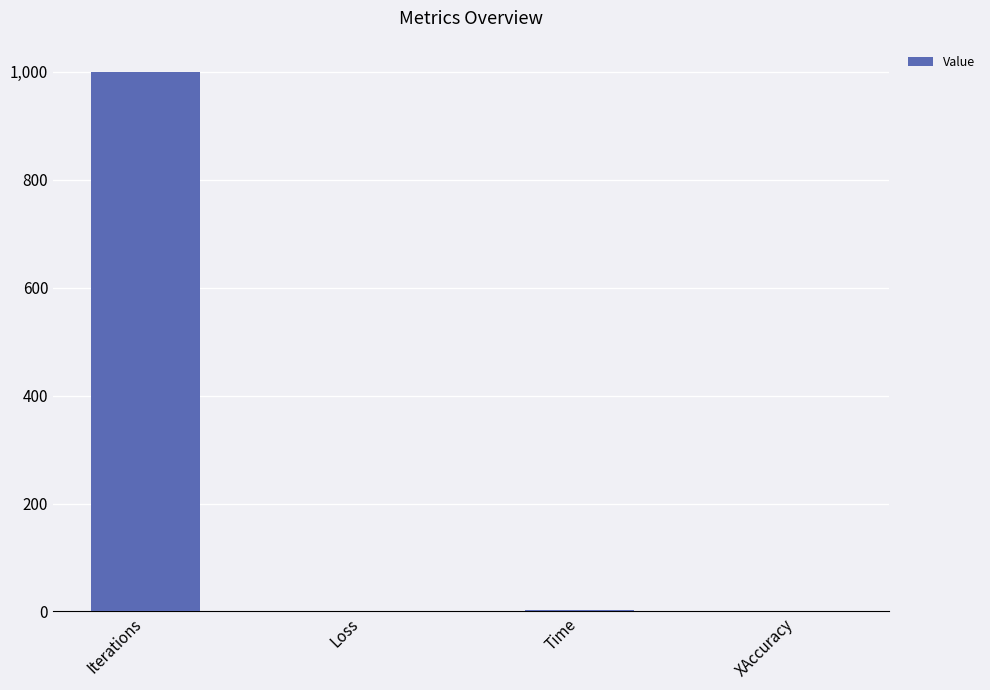

Which category has the highest value across all series?

Iterations